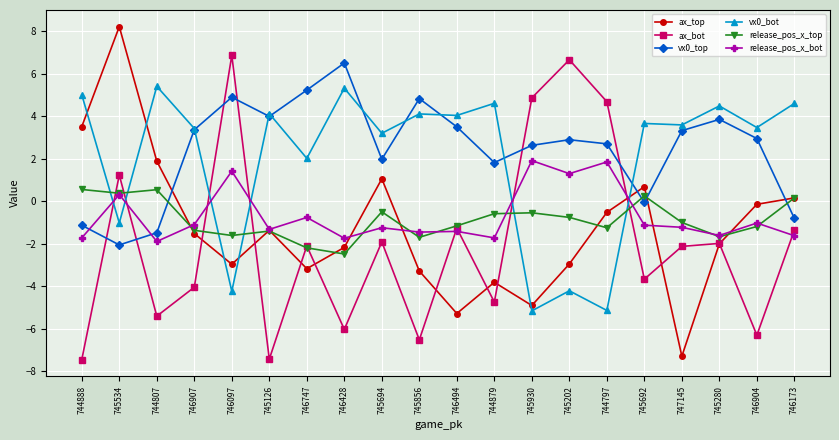

What are all the series names shown in the legend?

ax_top, ax_bot, vx0_top, vx0_bot, release_pos_x_top, release_pos_x_bot